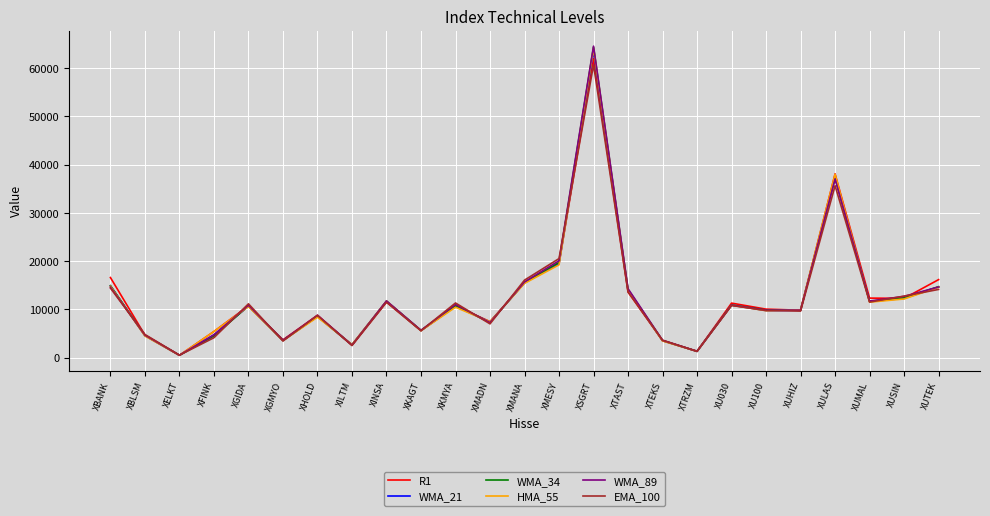

Is it true that EMA_100 equals 9705.3 at XMADN?

False